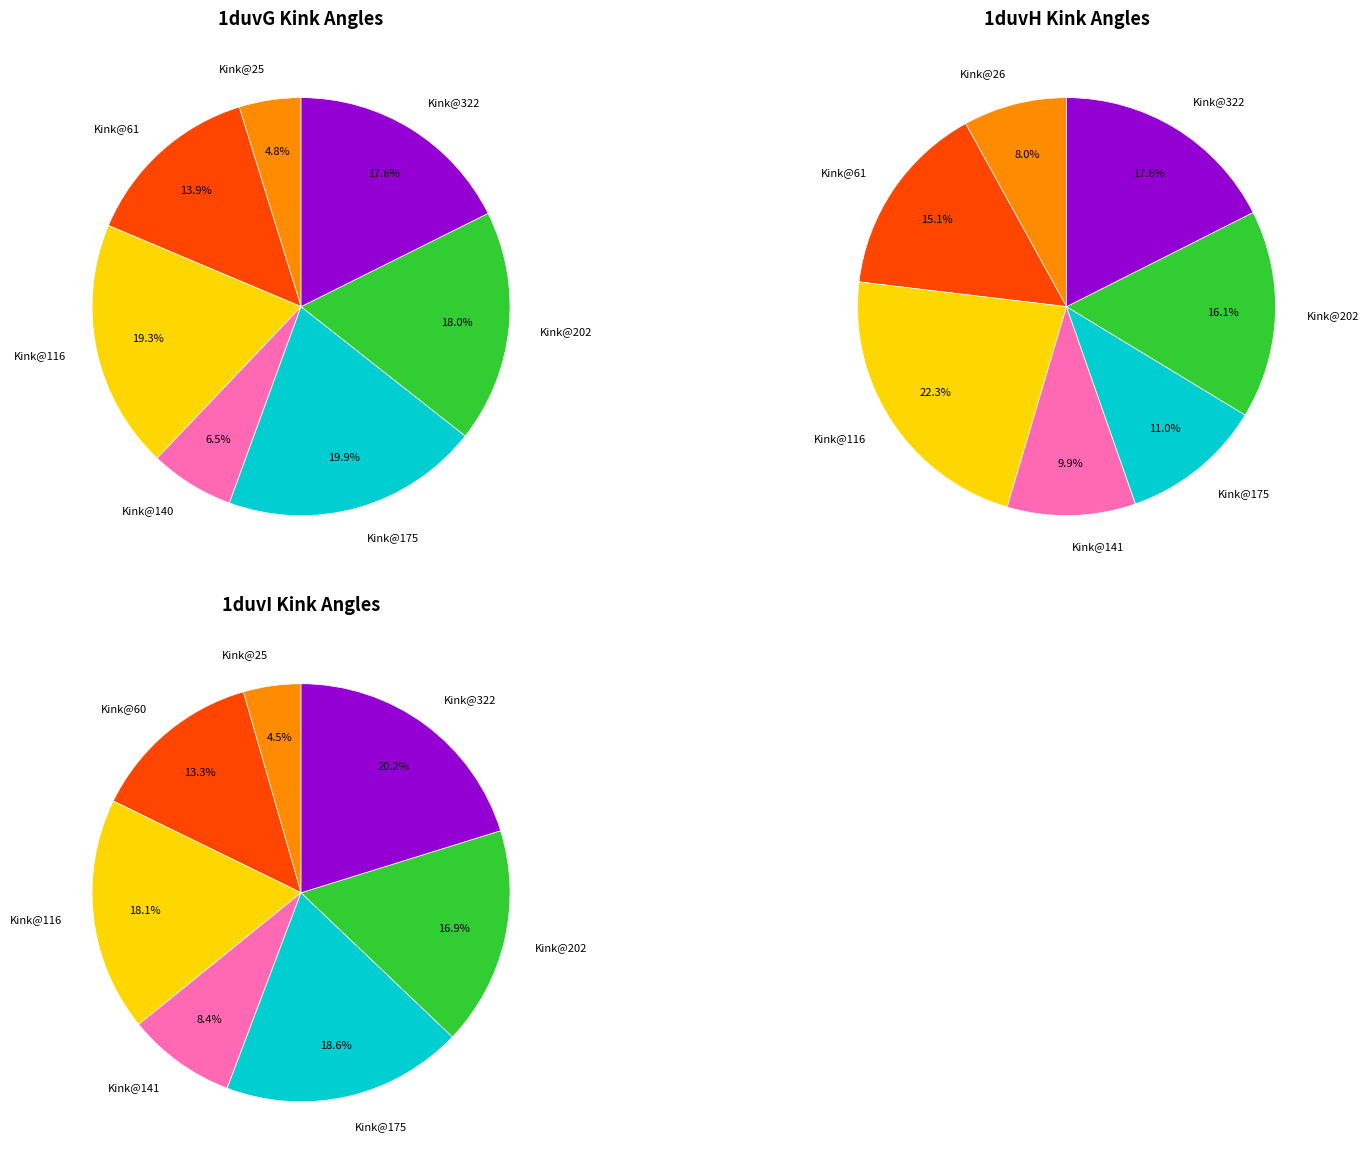

The 1duvG slice represents 4% of the pie. True or false?

True